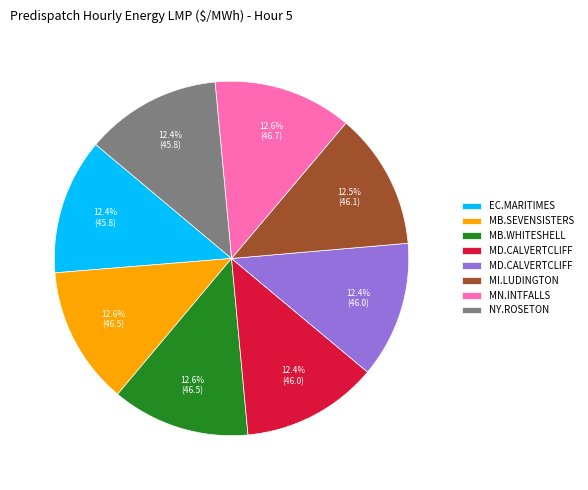

Is there a majority slice in this chart?

No